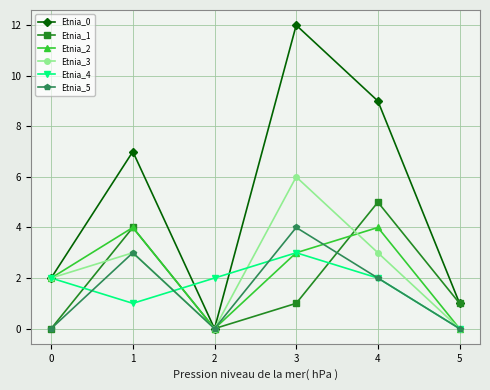

True or false: Etnia_1 and Etnia_4 cross at least once.

True